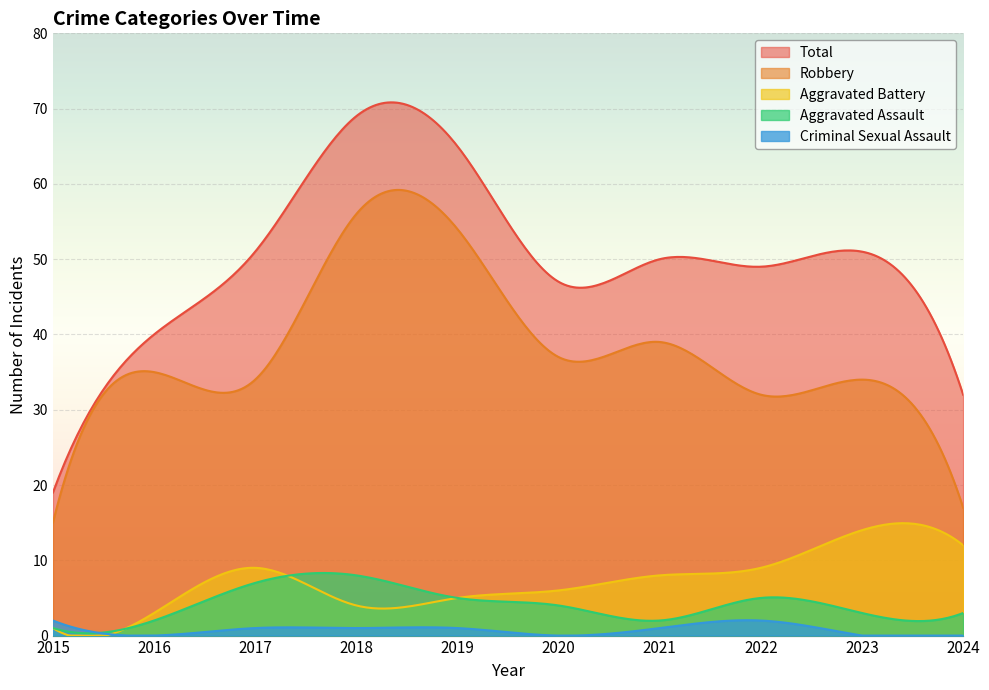

In Total, how many points are higher than both neighbors (excluding endpoints)?

3